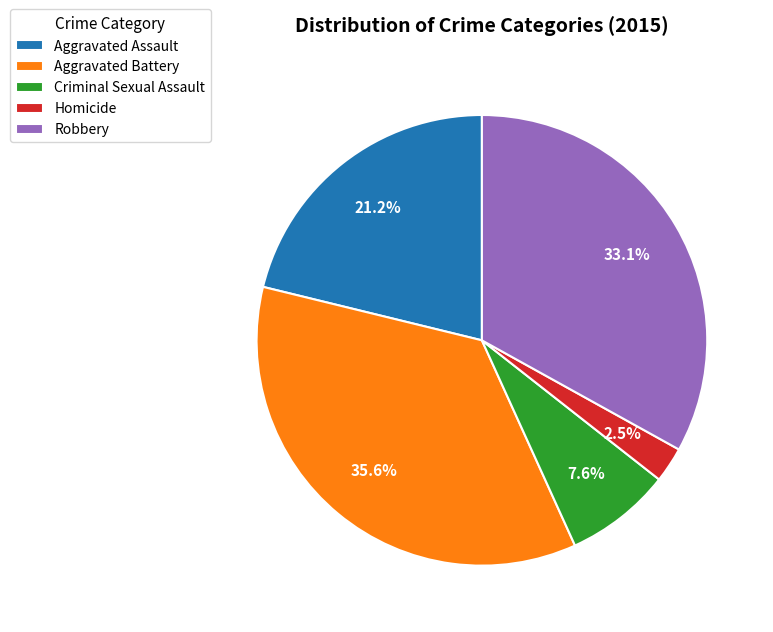

Rank the categories by value from lowest to highest.

Homicide, Criminal Sexual Assault, Aggravated Assault, Robbery, Aggravated Battery